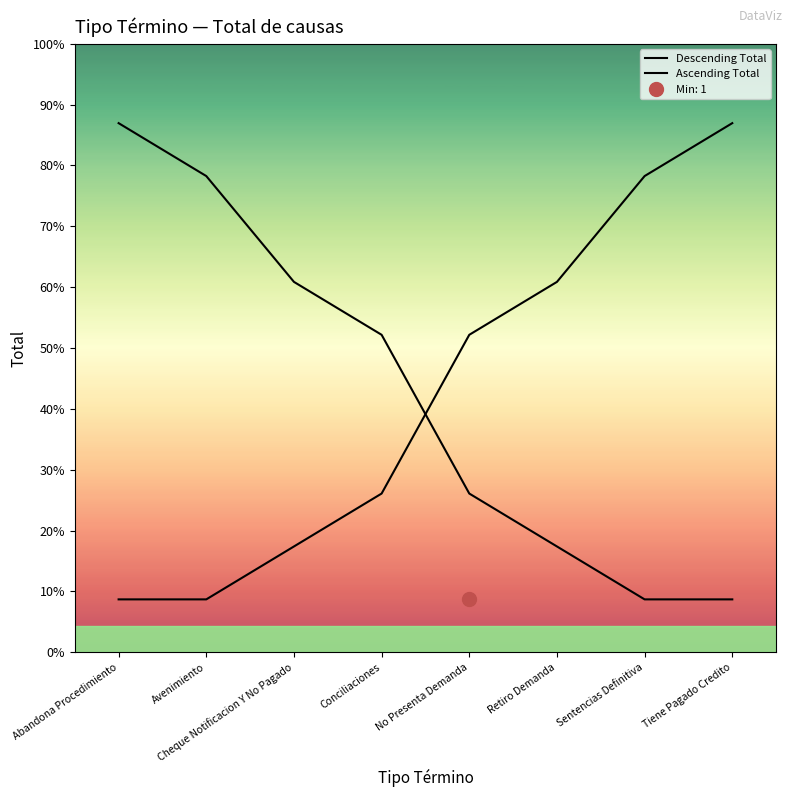

At how many categories does at least one series exceed 7?

4